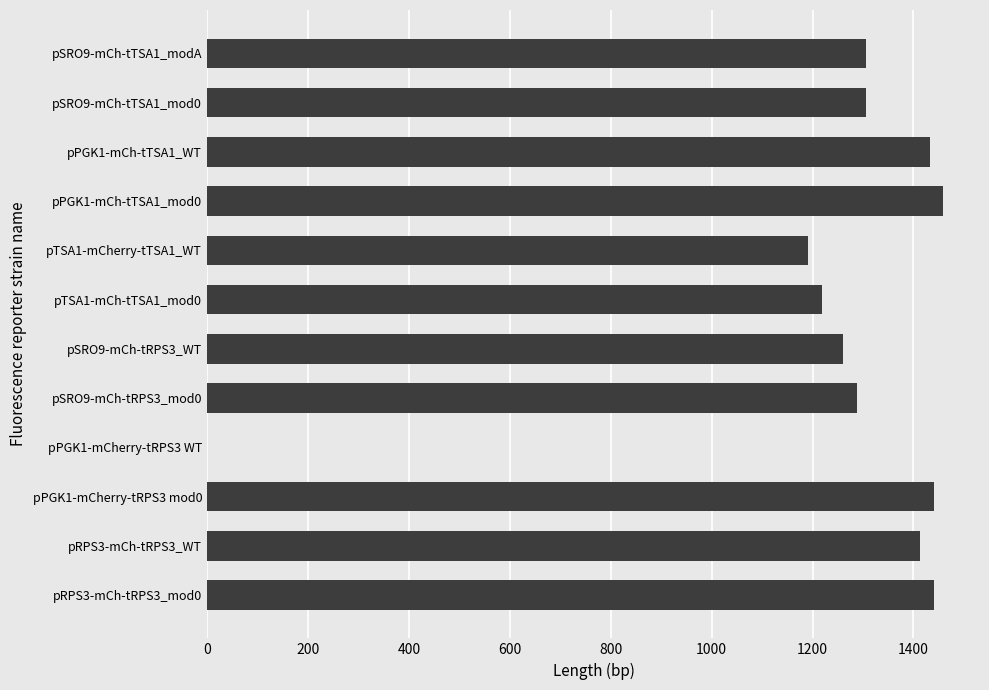

Are the bars grouped side by side (vs. stacked)?

No